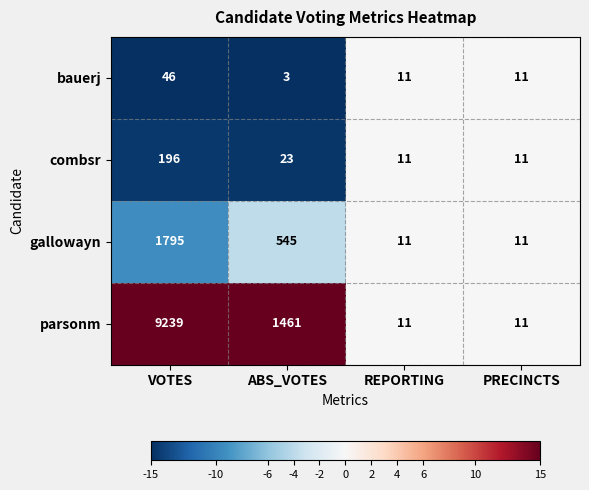

What is the smallest value displayed?

3